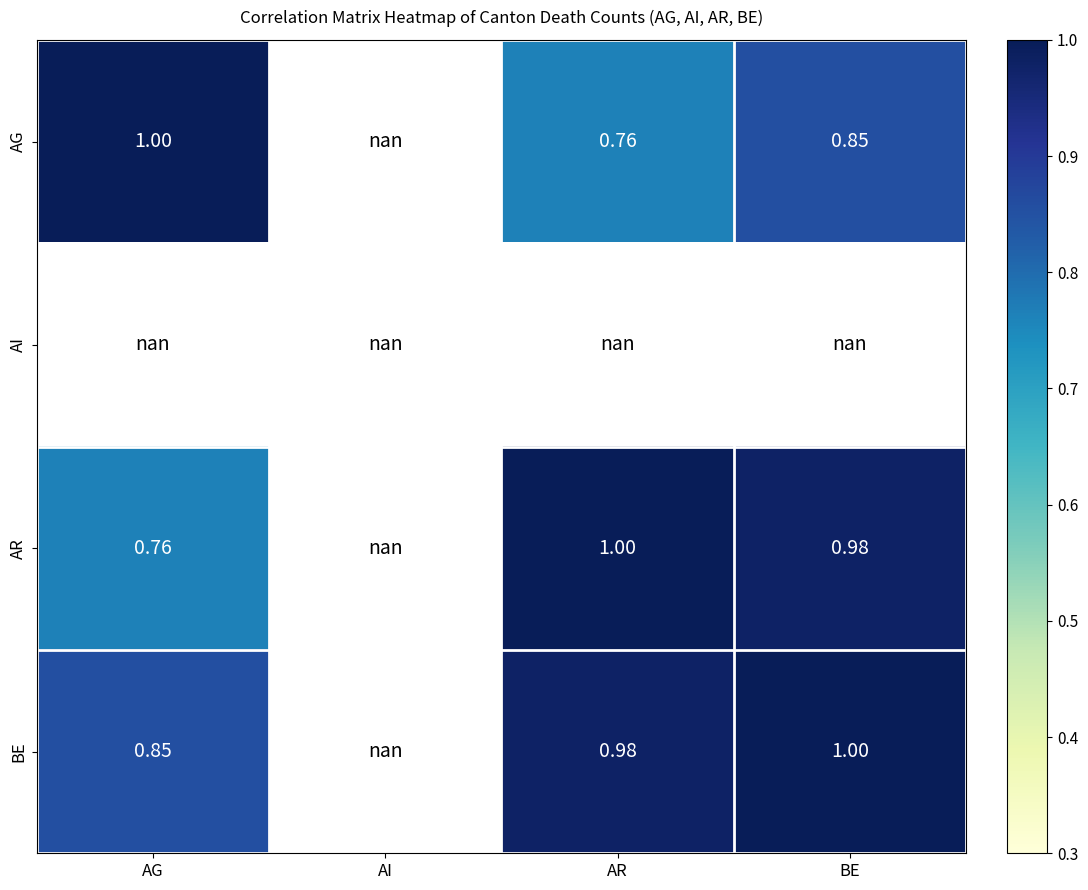

What is the spread (max minus min) of values at AR?

0.2